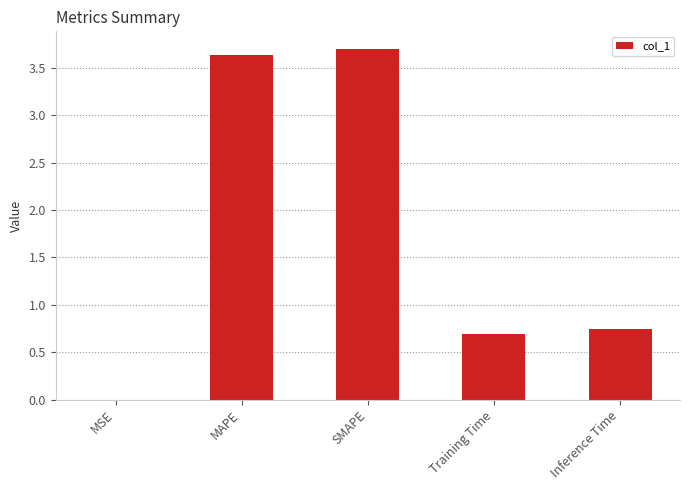

What is the change in value from Training Time to Inference Time?

+0.1